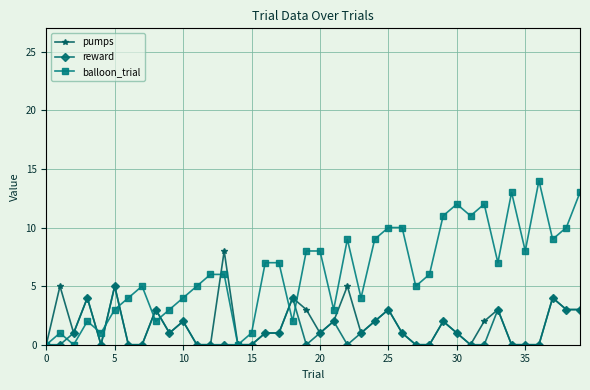

List the series in order of their peak value, lowest first.

reward, pumps, balloon_trial